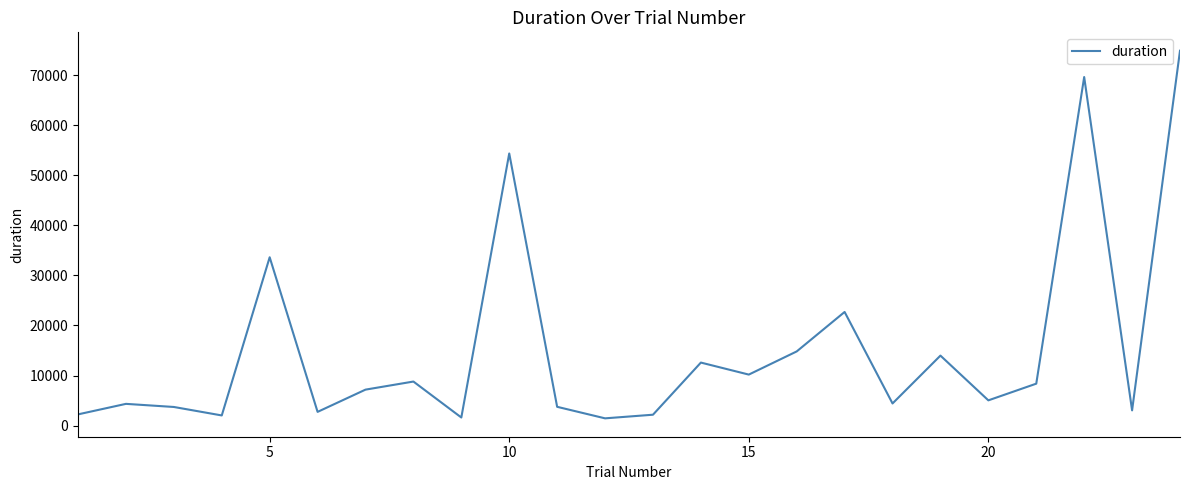

What is the difference between the maximum and minimum values?

73441.9